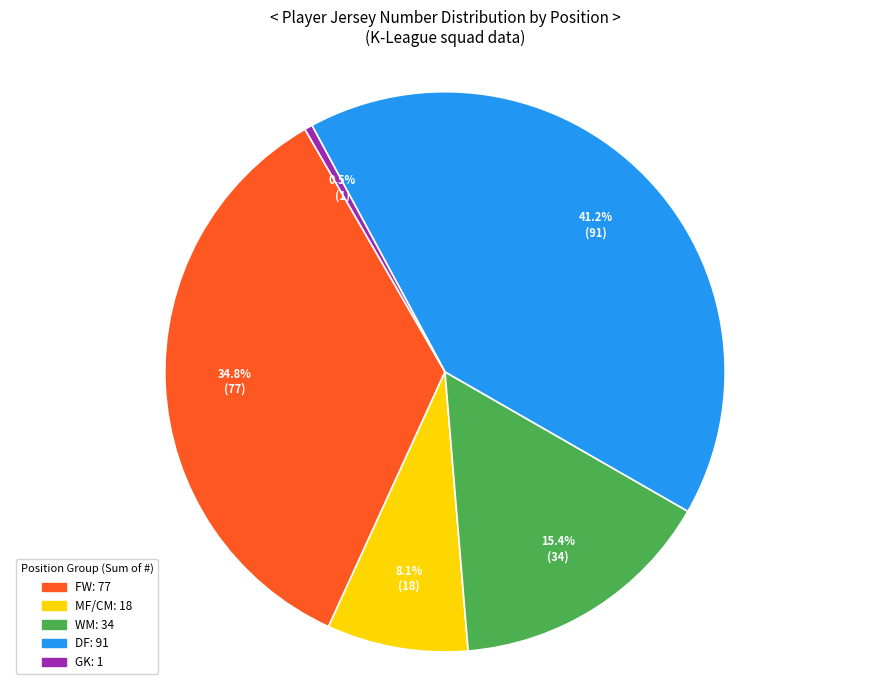

Is there any slice that represents more than half of the pie?

No